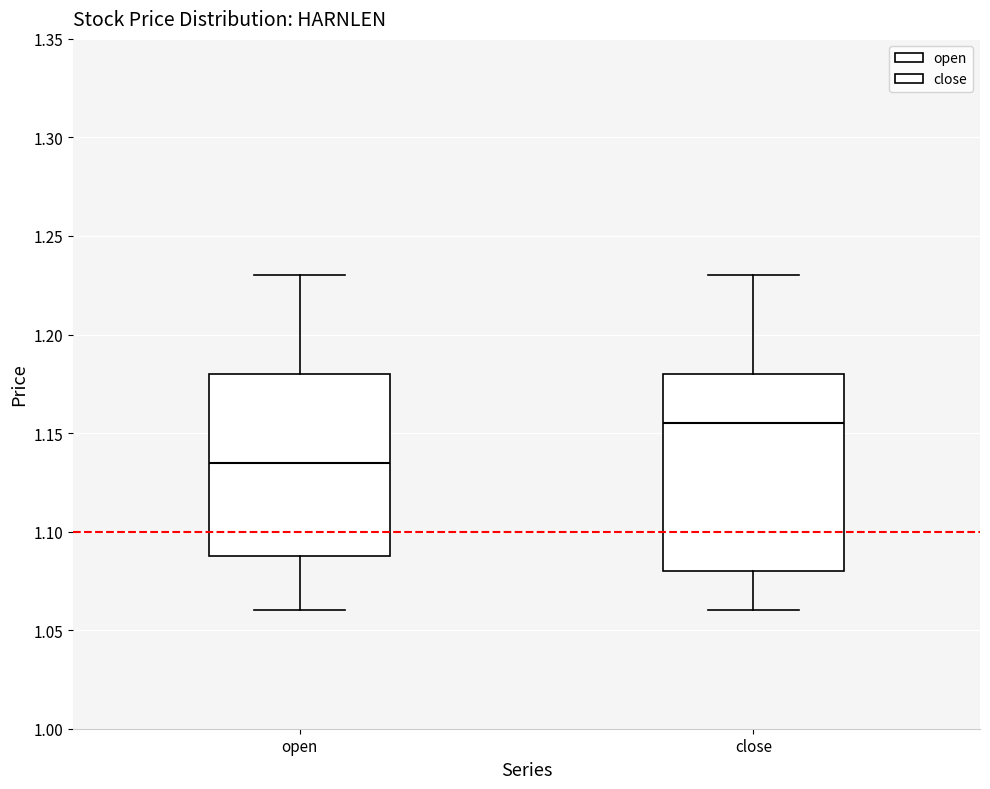

Reading left to right, transcribe this box plot: for each box, give where its median line is, the range the box spans, and where its two whiskers end, as read against the y-axis. The values are not printed on the chart, so give them approximately, as read against the axis.

open: median 1.135, box 1.090 to 1.180, whiskers 1.060 to 1.230
close: median 1.155, box 1.080 to 1.180, whiskers 1.060 to 1.230